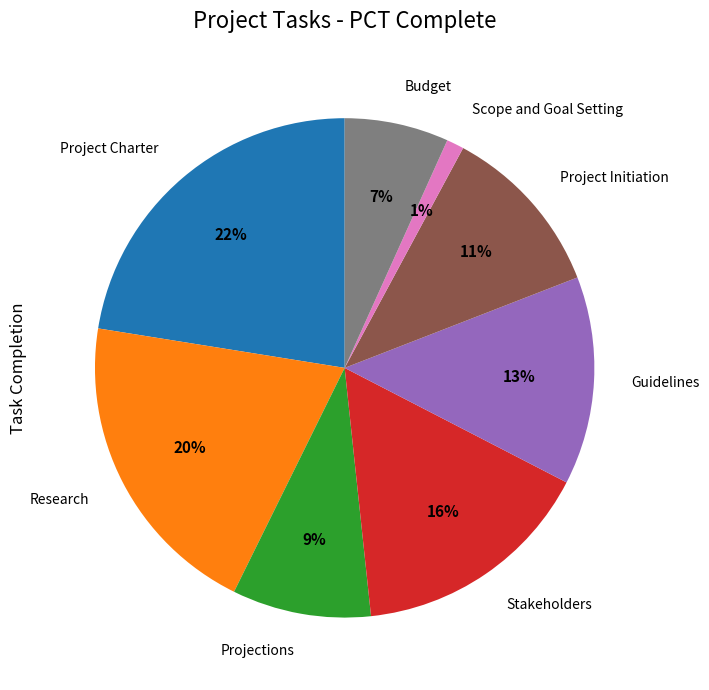

Does any single category account for the majority?

No